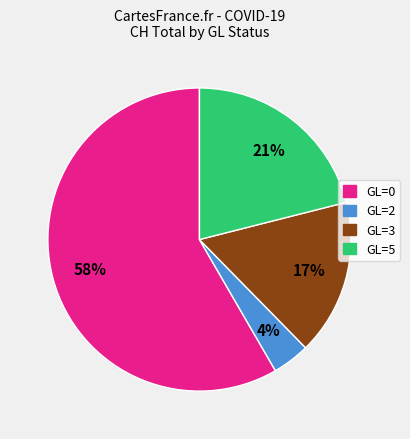

Does any single category account for the majority?

Yes